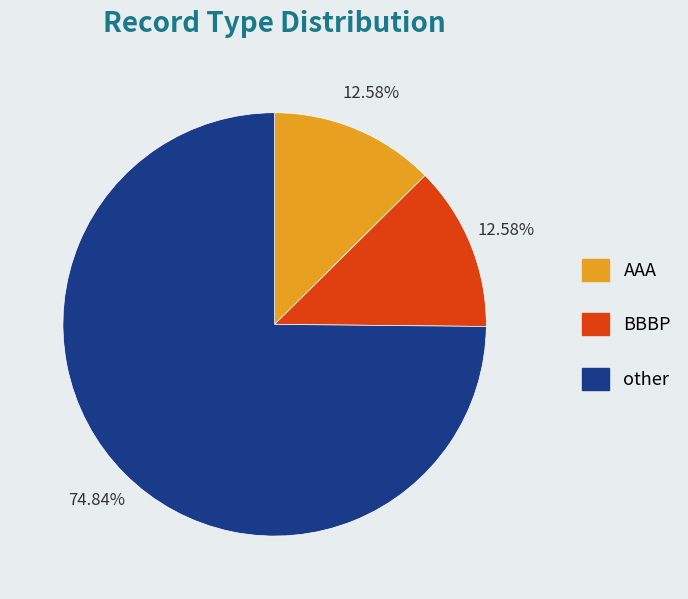

To the nearest percent, what is the average slice percentage?

33%